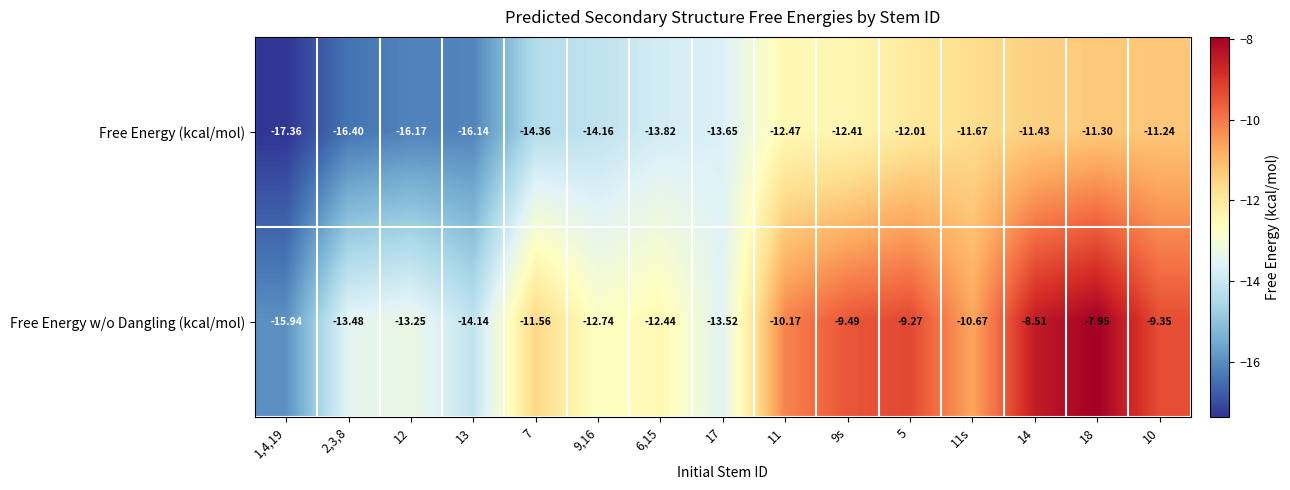

How many values in the Free Energy (kcal/mol) series exceed -13?

7